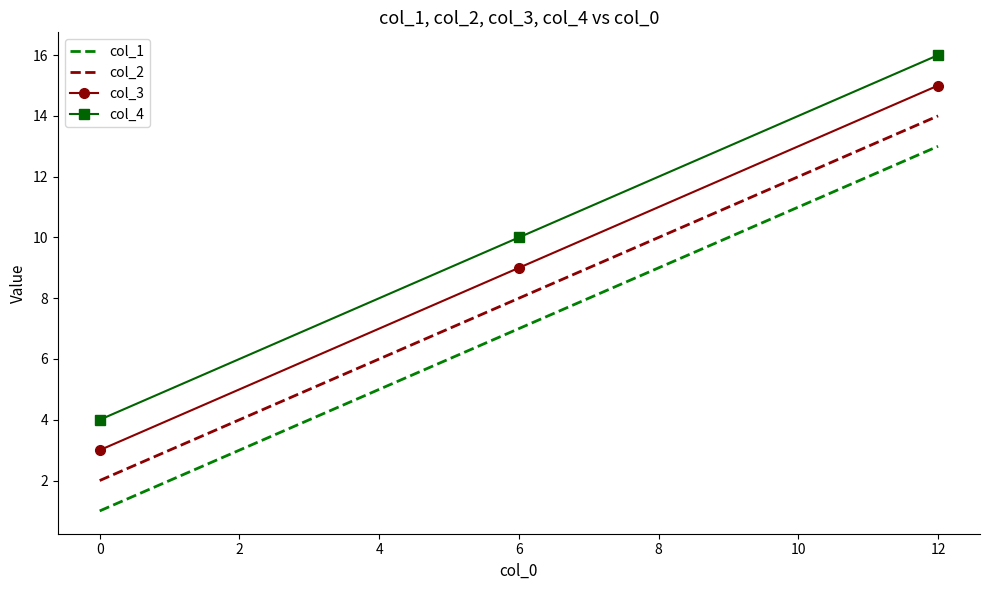

What is the difference between the highest and lowest values at 0?

3